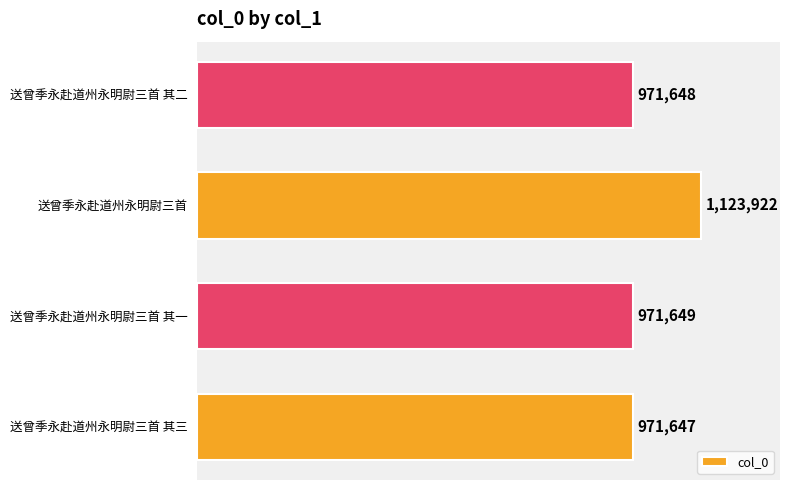

What is the maximum value shown in the chart?

1123922